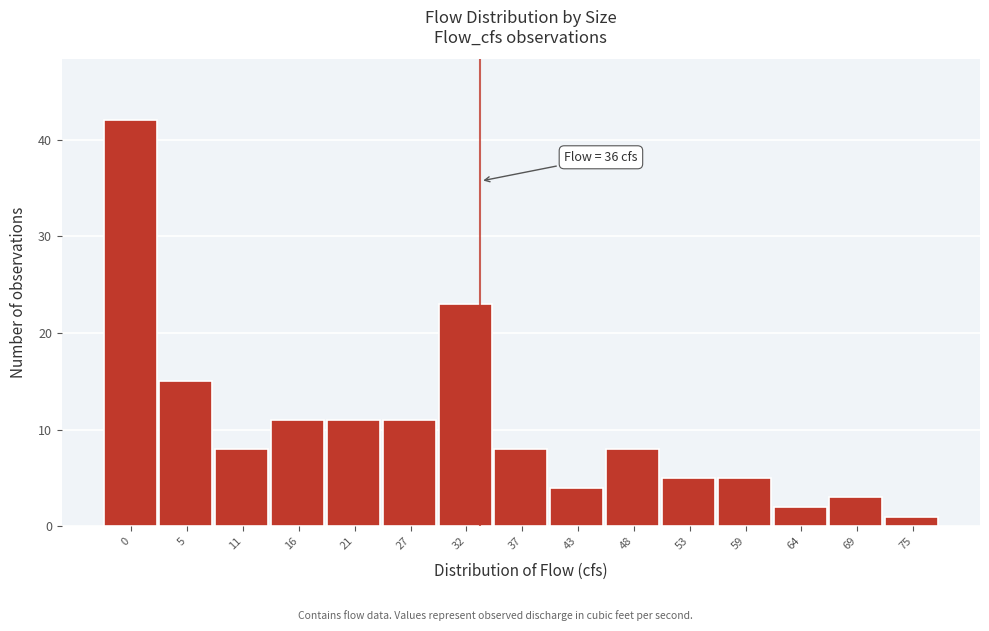

Reading right to left, transcribe all the data shown in this chart.

1	3	2	5	5	8	4	8	23	11	11	11	8	15	42